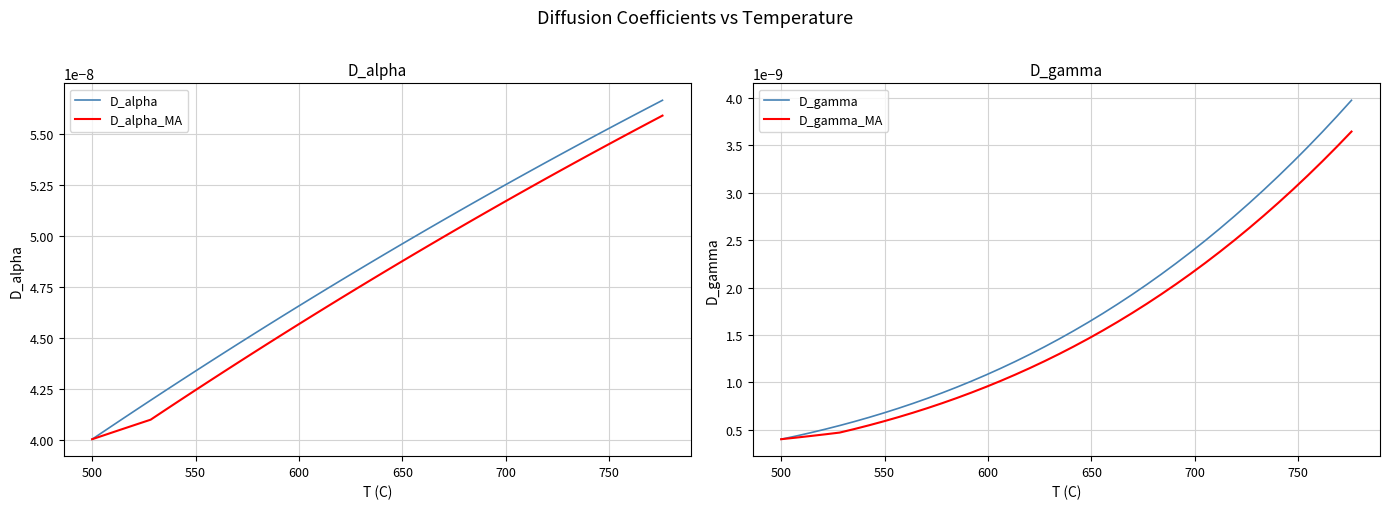

At how many categories does at least one series exceed 0?

40